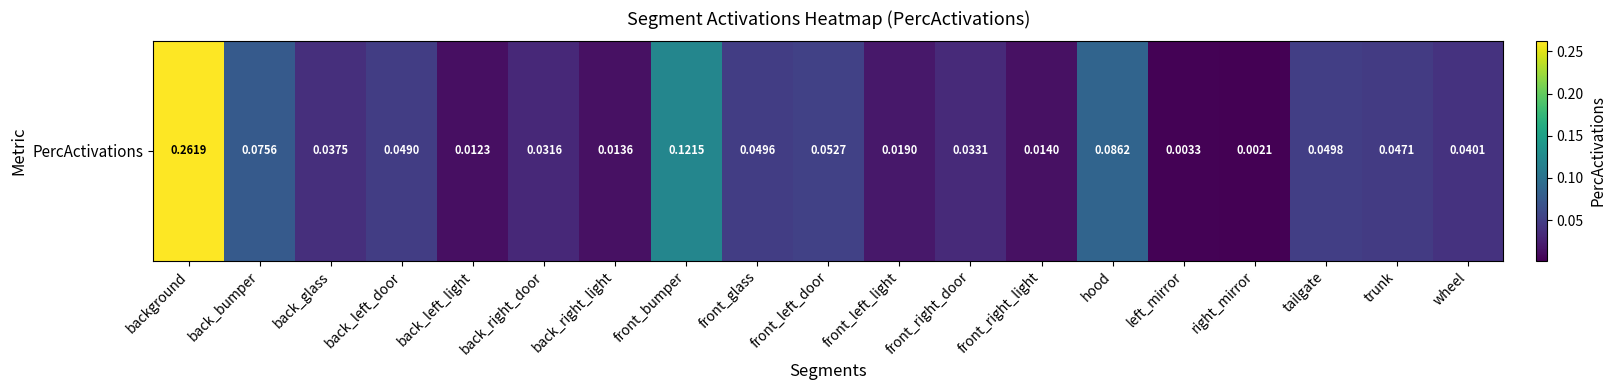

Reading left to right, extract all data points from this chart.

background=0.3	back_bumper=0.1	back_glass=0.0	back_left_door=0.0	back_left_light=0.0	back_right_door=0.0	back_right_light=0.0	front_bumper=0.1	front_glass=0.0	front_left_door=0.1	front_left_light=0.0	front_right_door=0.0	front_right_light=0.0	hood=0.1	left_mirror=0.0	right_mirror=0.0	tailgate=0.0	trunk=0.0	wheel=0.0